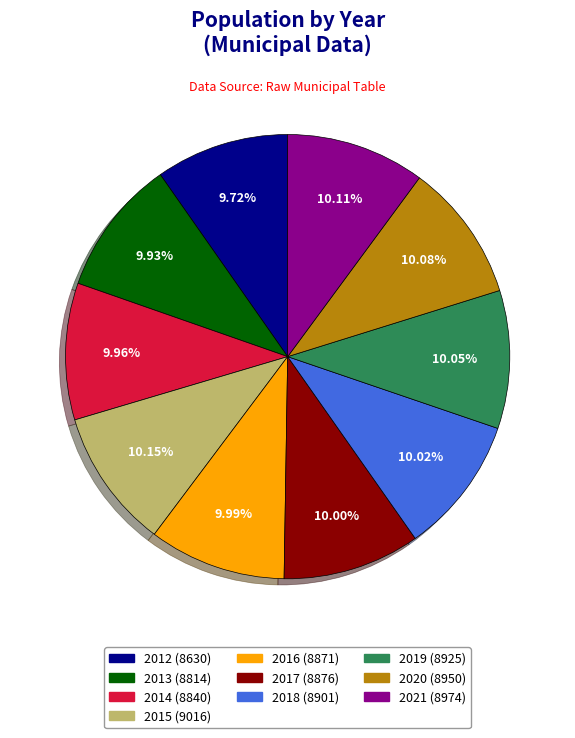

Is there a majority slice in this chart?

No